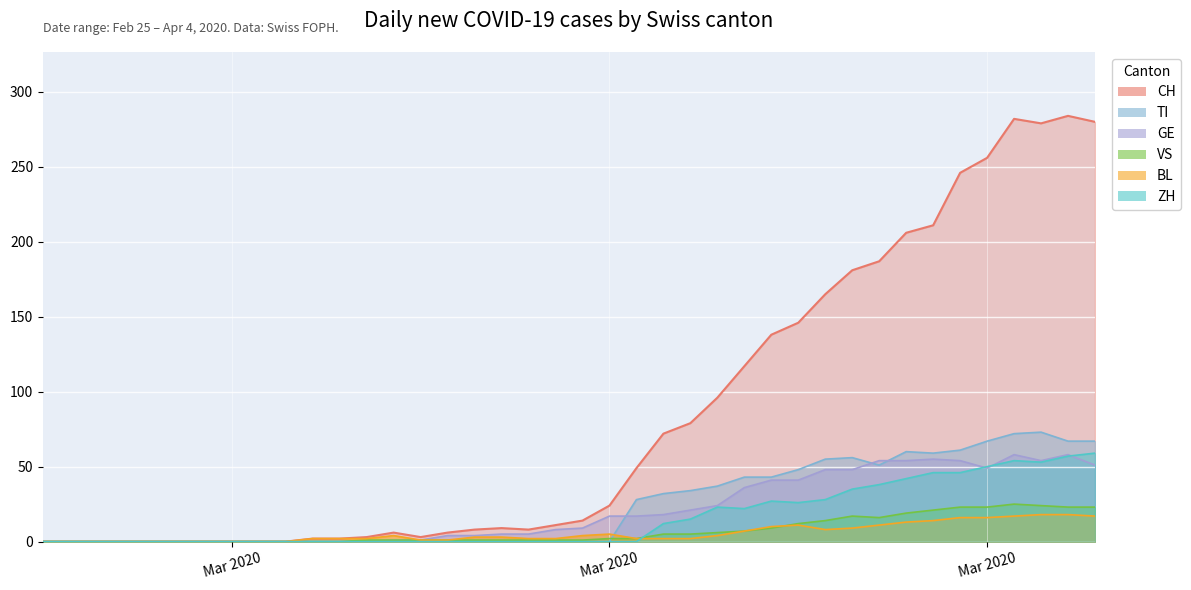

Which series has the widest spread of values?

CH